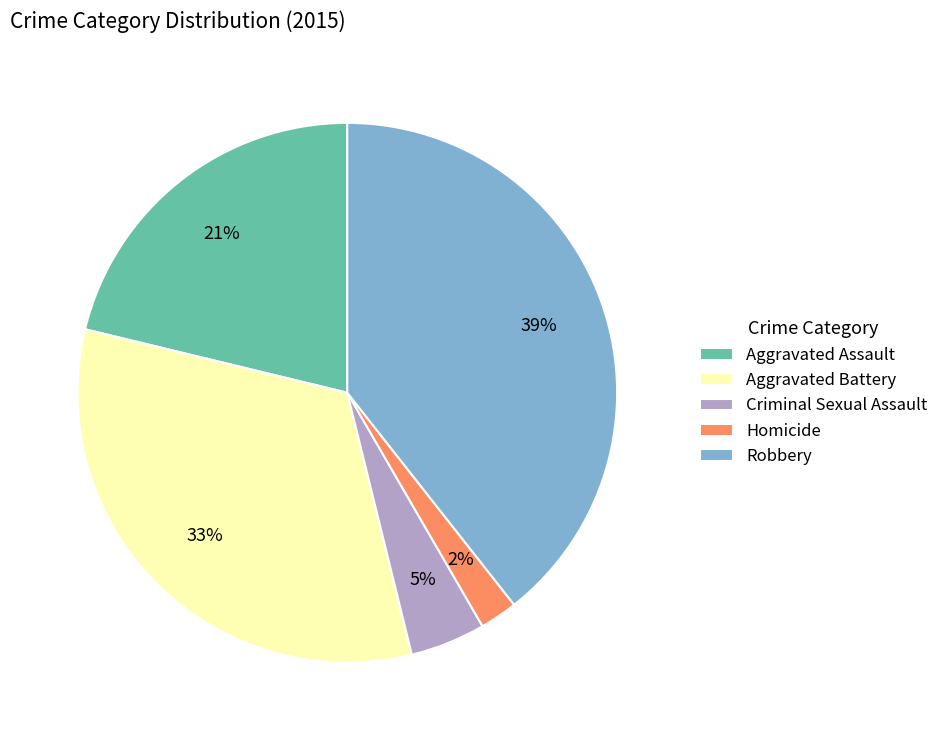

Which has a higher value, Aggravated Battery or Homicide?

Aggravated Battery